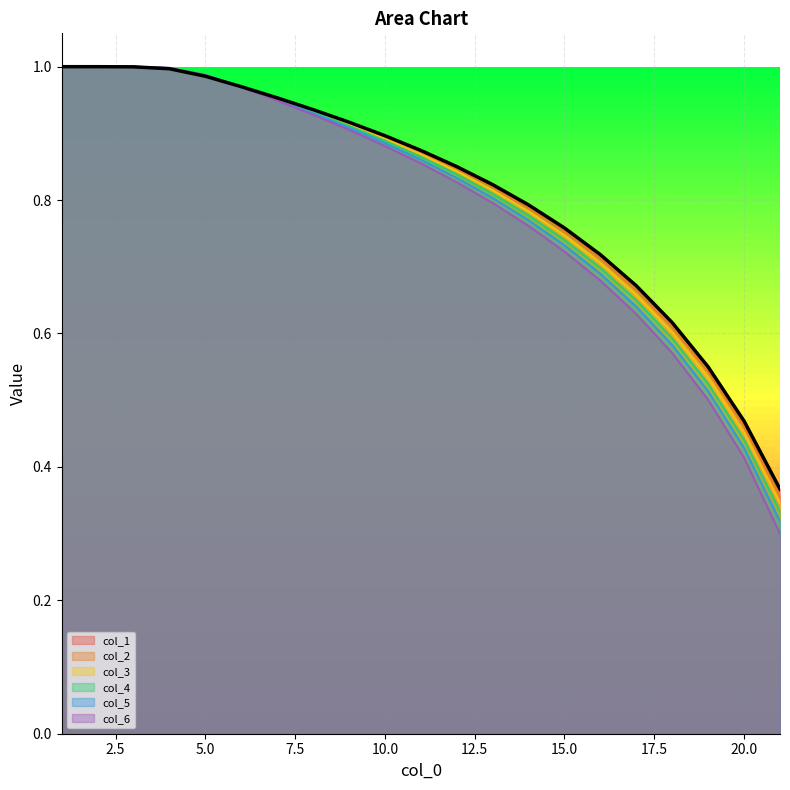

What is the value of the col_4 point at the 6th from the left?

1.0